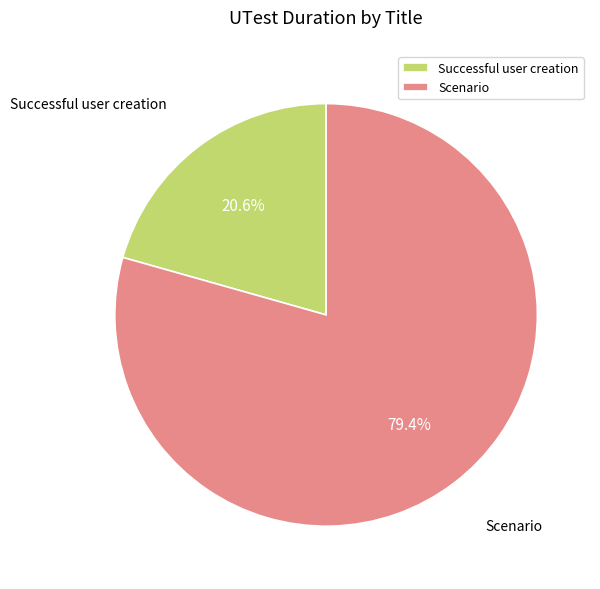

How much of the chart is everything except Successful user creation?

79.4%